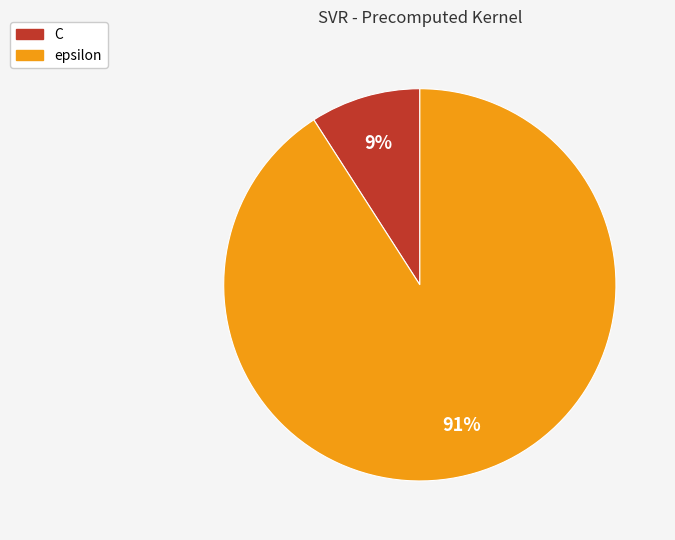

True or false: C accounts for 24% of the total.

False